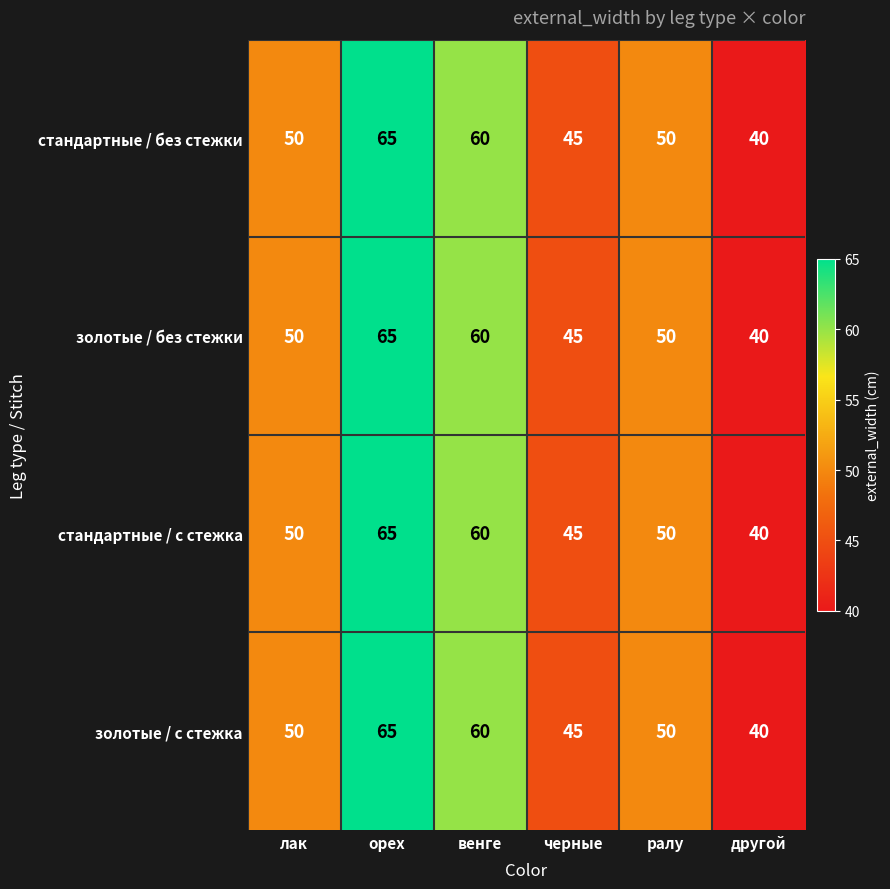

How many data points in золотые / с стежка are less than 50?

2